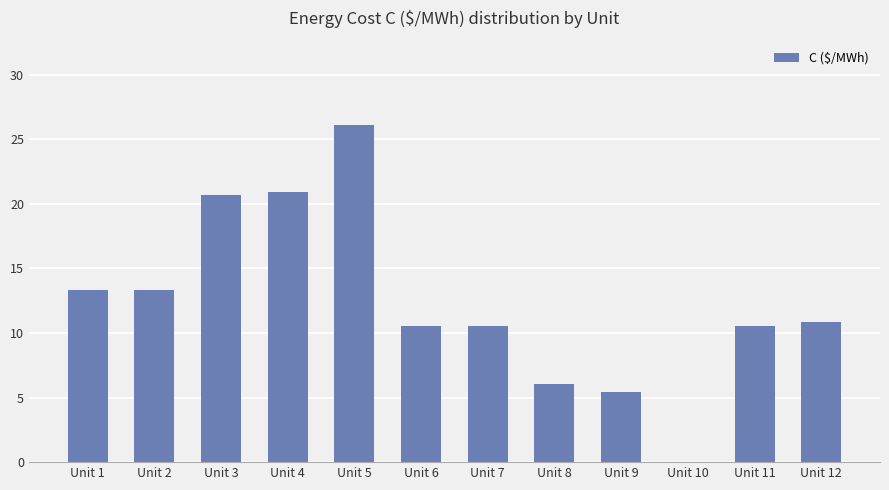

What is the sum of all values?

148.3